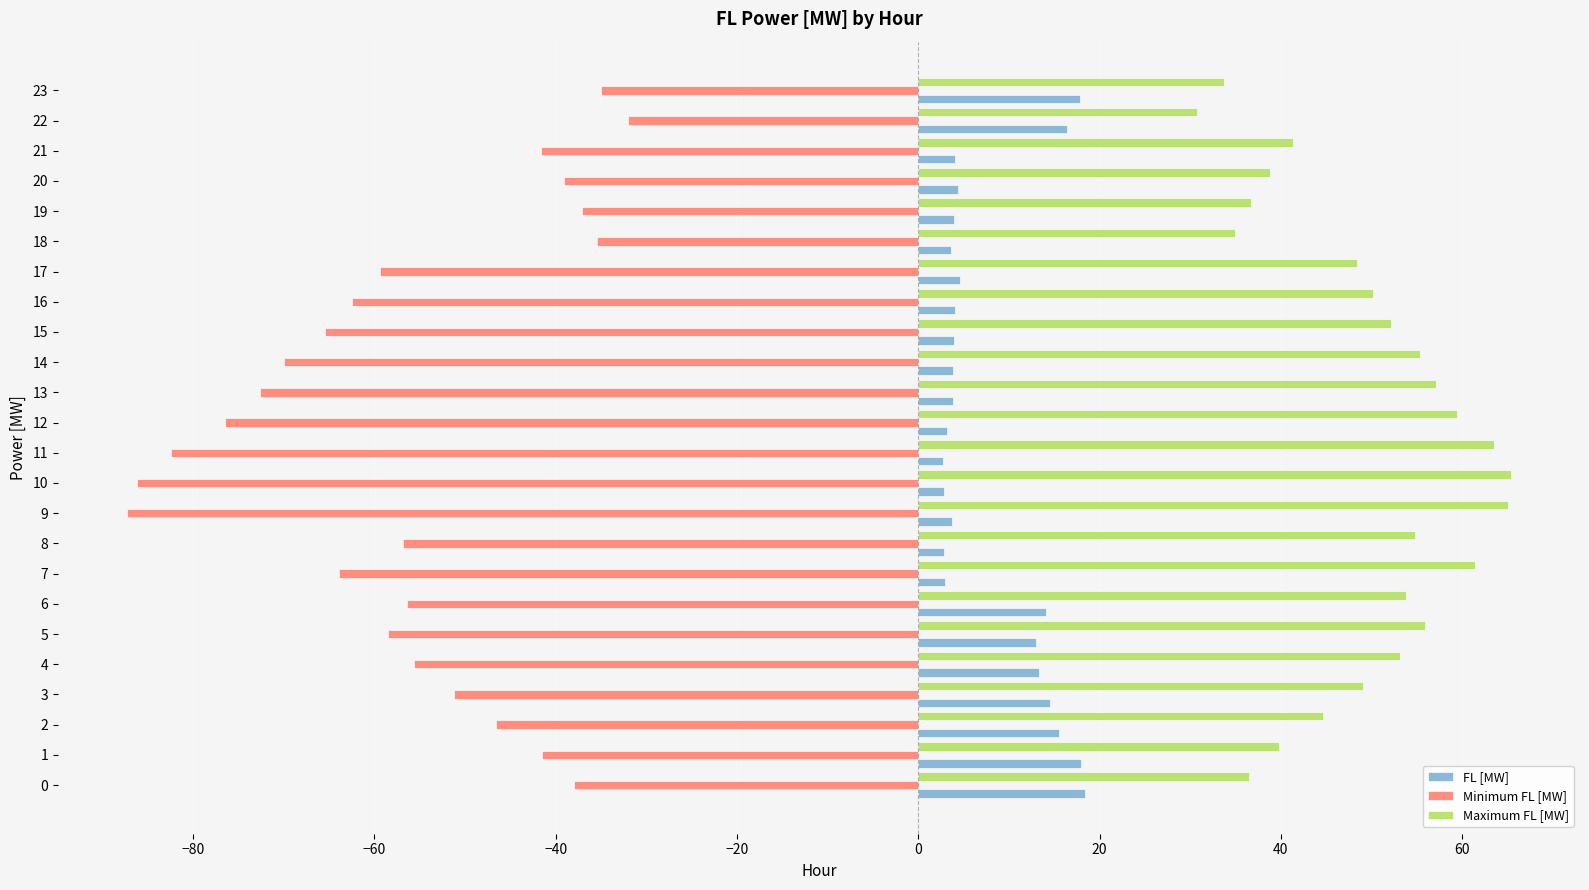

True or false: Minimum FL [MW] has a value of -41.6 at 21.

True